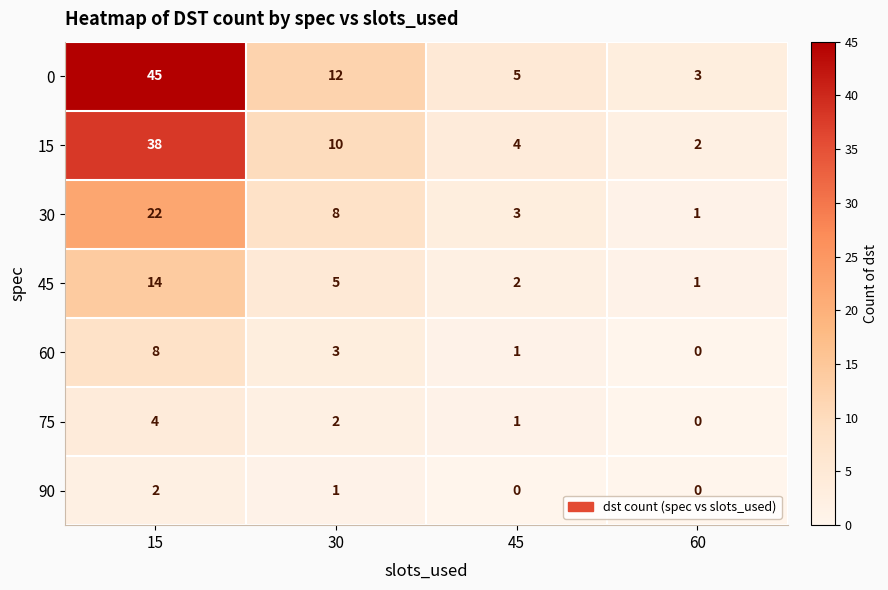

Which label corresponds to the largest value in the chart?

15